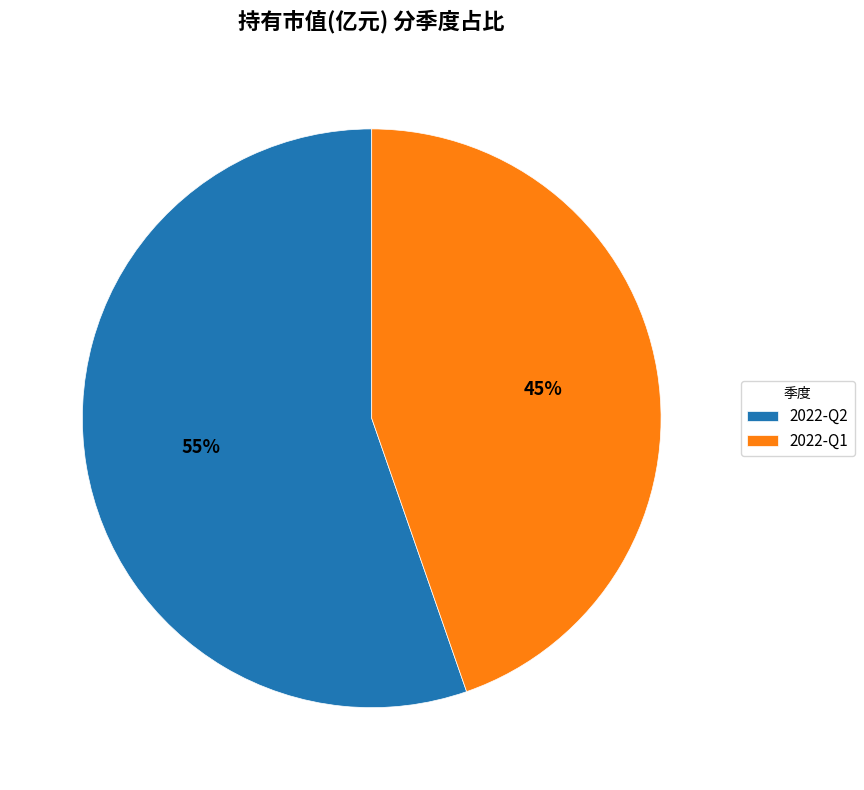

What is the majority slice?

2022-Q2